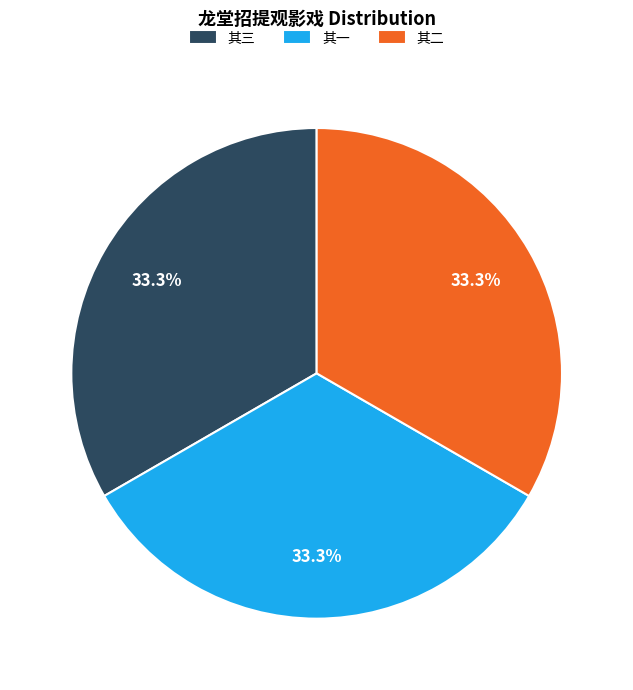

Count the number of slices in the pie.

3